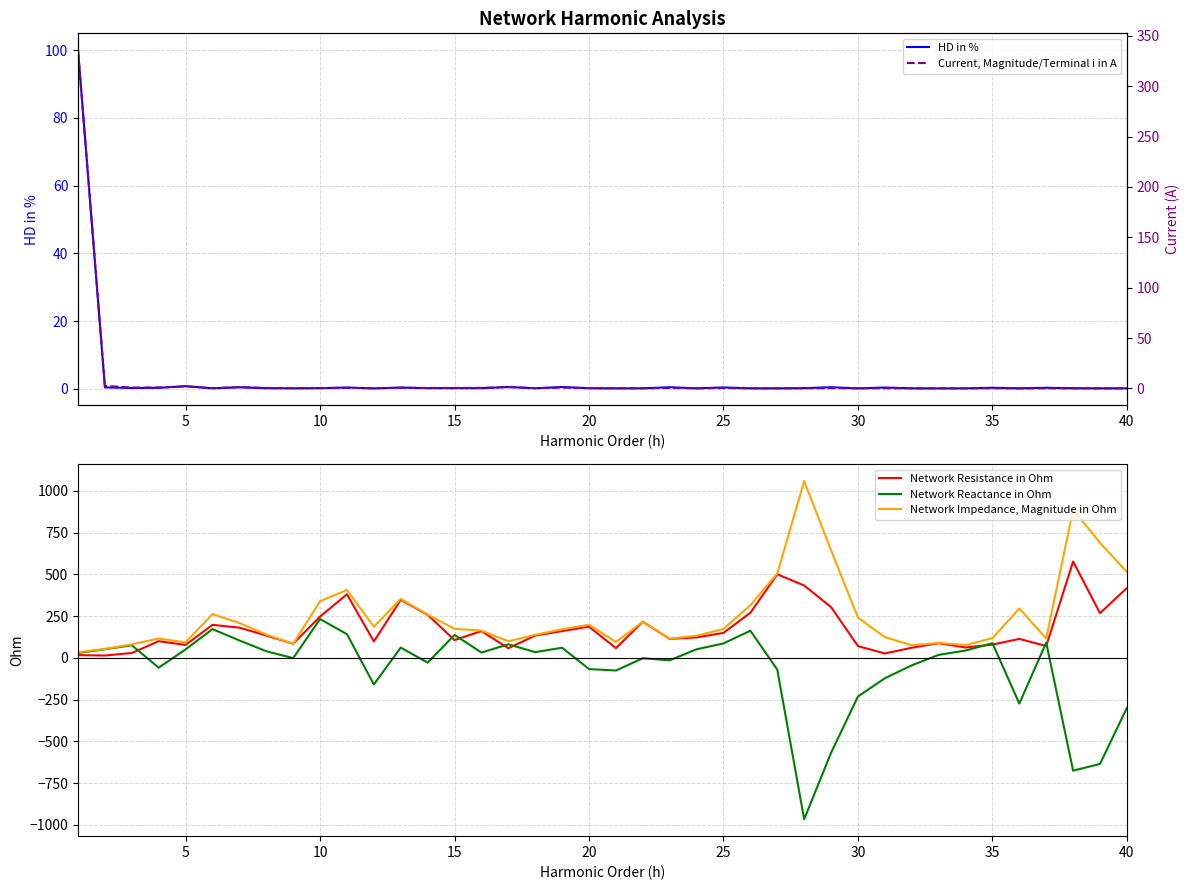

At how many categories does at least one series exceed 414?

6